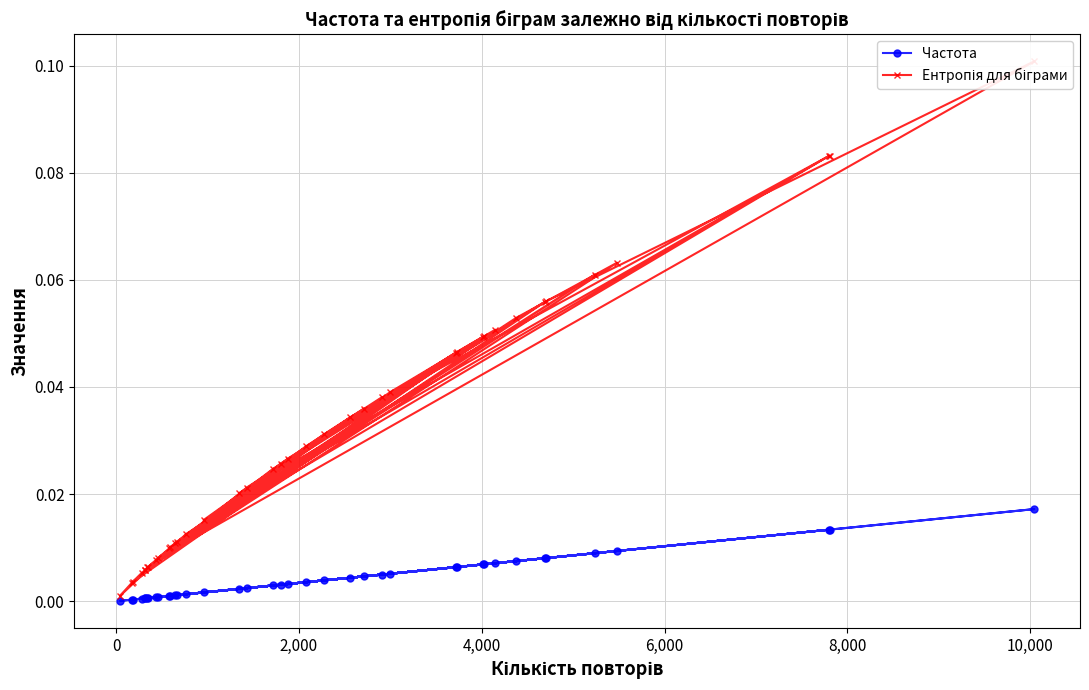

What are all the series names shown in the legend?

Частота, Ентропія для біграми